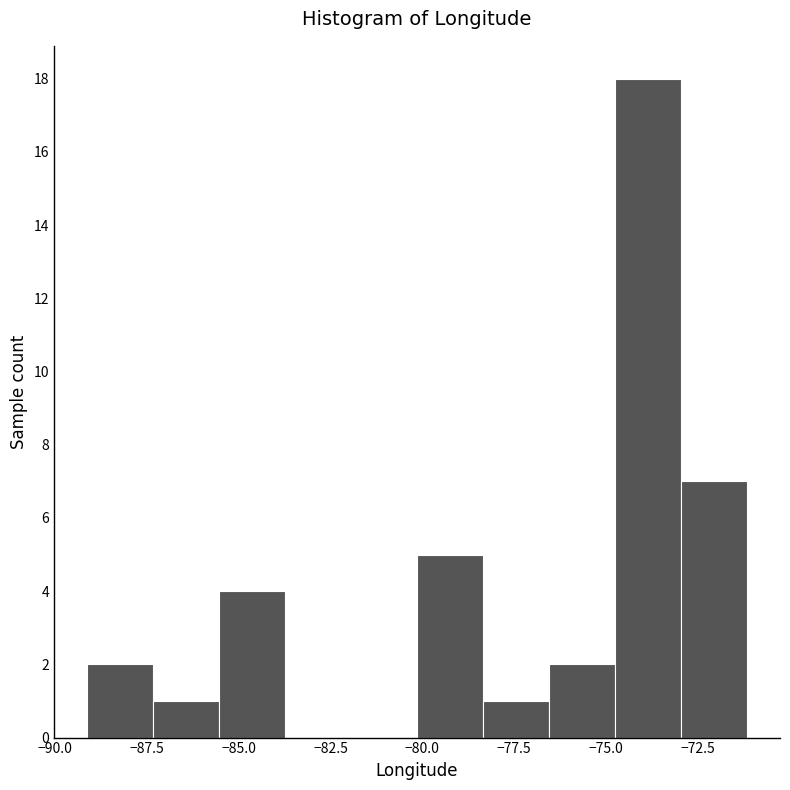

Around what value on the x-axis is the tallest bar? Give the approximate position of its centre, as read against the axis.

-74.0